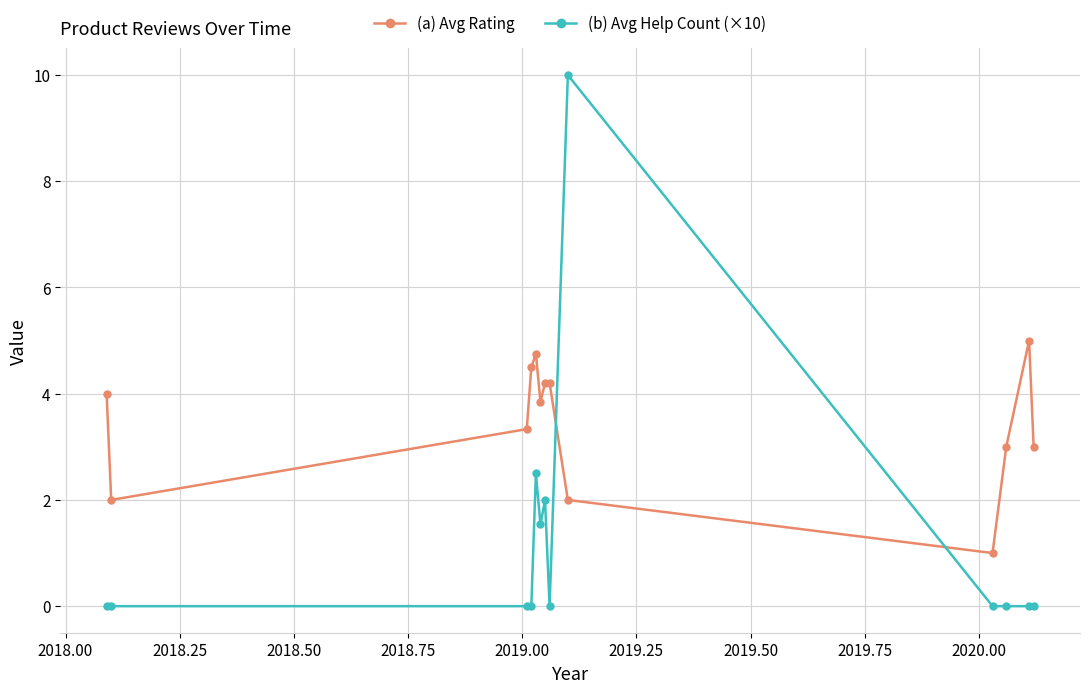

Which series has the largest total across all categories?

(a) Avg Rating